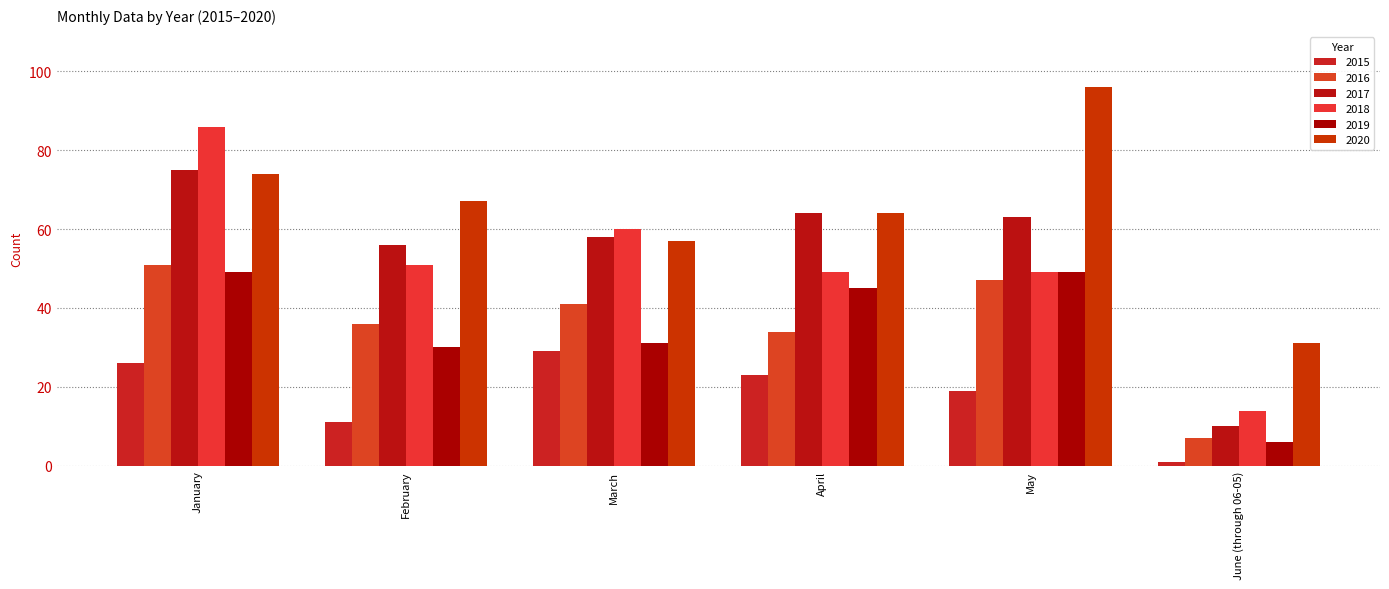

At which label does 2017 first exceed 63?

January